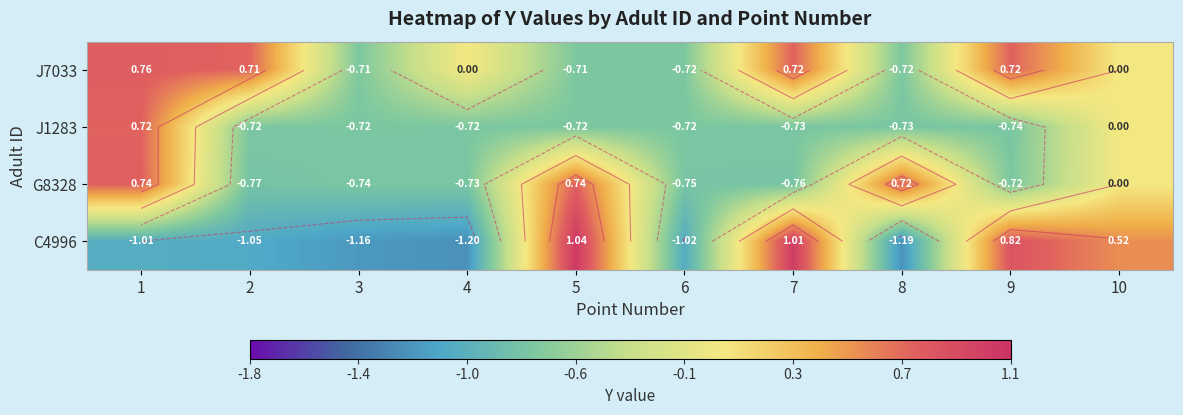

How many series are shown in this chart?

4